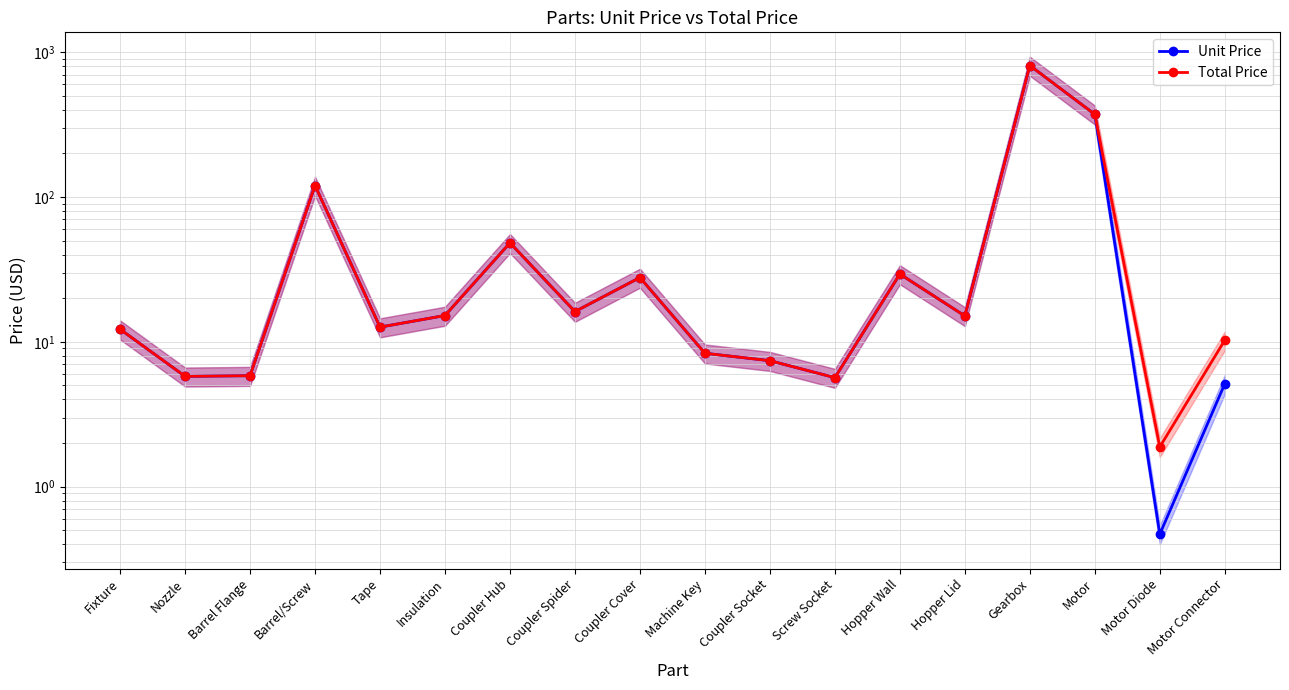

What is the difference between the Unit Price values at Coupler Socket and Barrel/Screw?

112.6